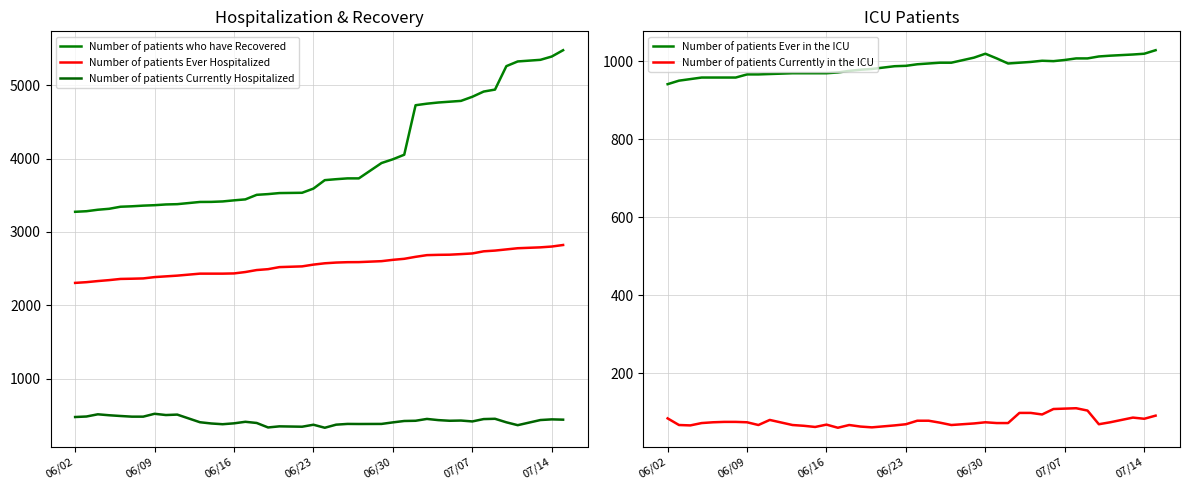

What is the value of the Number of patients Ever in the ICU point at the 17th from the left?

978